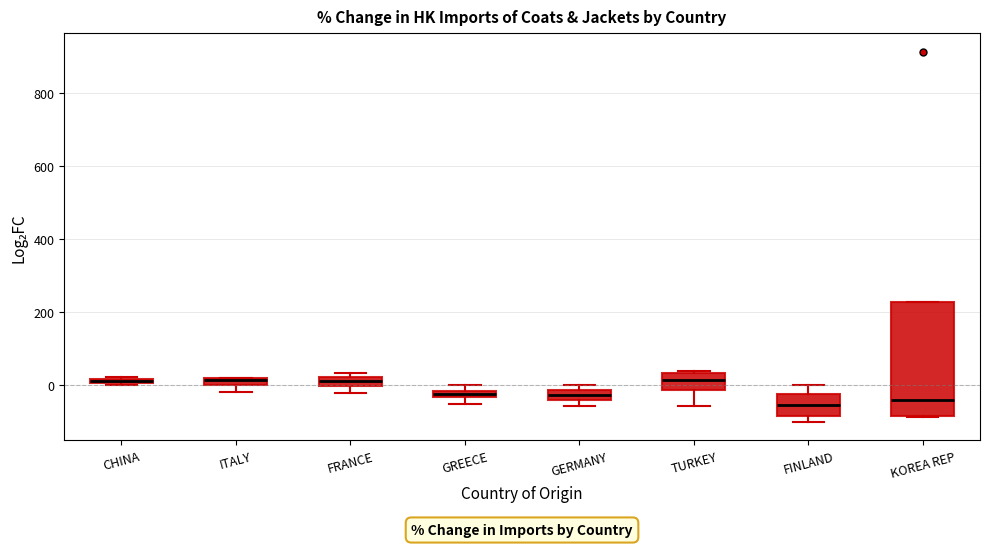

Which box is the tallest, from its lower edge to its upper edge?

KOREA REP